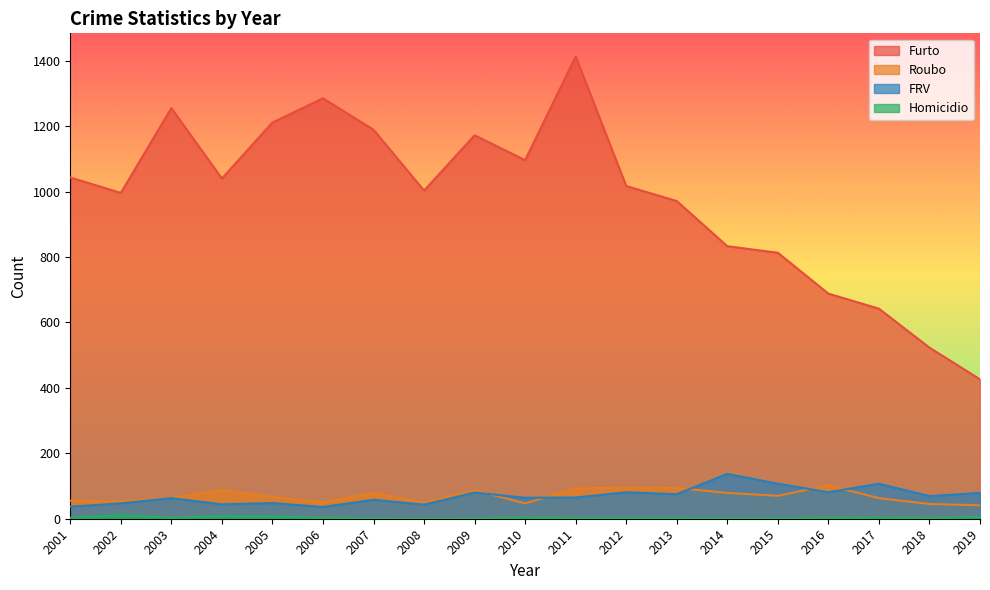

What is the total value across all series at 2010?

1211